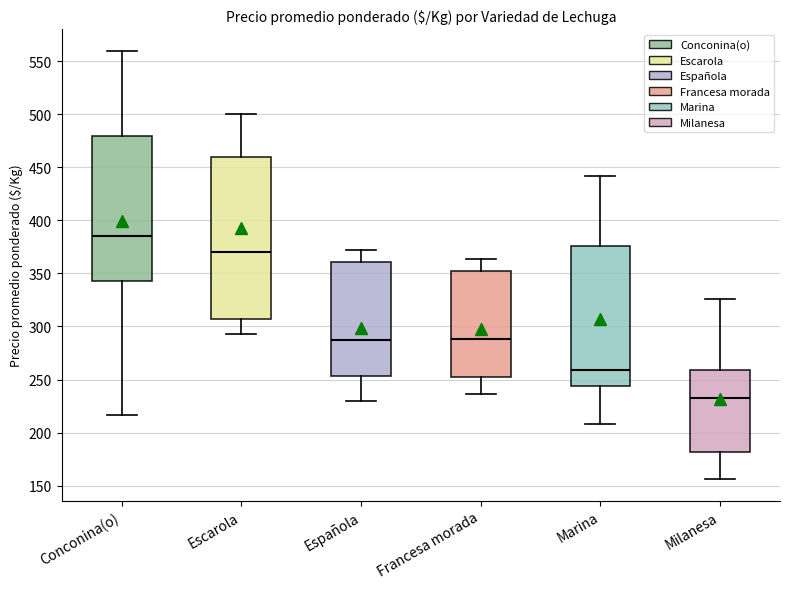

Reading left to right, read every box against the y-axis: the position of its median line, the range the box covers, and the ends of its whiskers. The values are not printed on the chart, so give them approximately, as read against the axis.

Conconina(o): median 385, box 345 to 480, whiskers 215 to 560
Escarola: median 370, box 305 to 460, whiskers 295 to 500
Española: median 290, box 255 to 360, whiskers 230 to 370
Francesa morada: median 290, box 255 to 350, whiskers 235 to 365
Marina: median 260, box 245 to 375, whiskers 210 to 440
Milanesa: median 235, box 180 to 260, whiskers 155 to 325